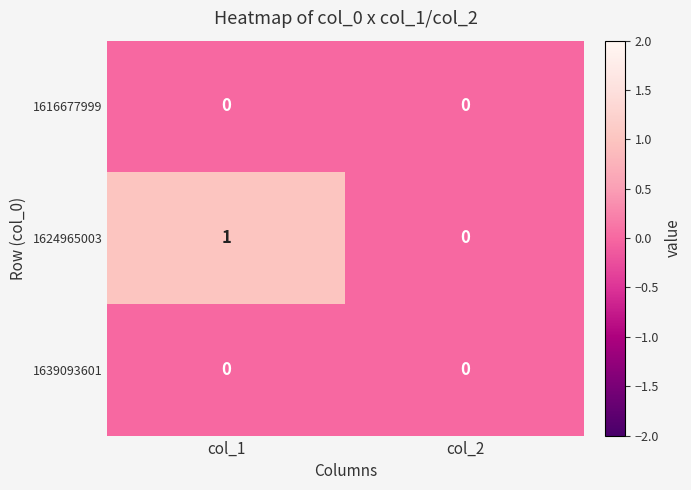

What is the difference between the highest and lowest values at col_1?

1